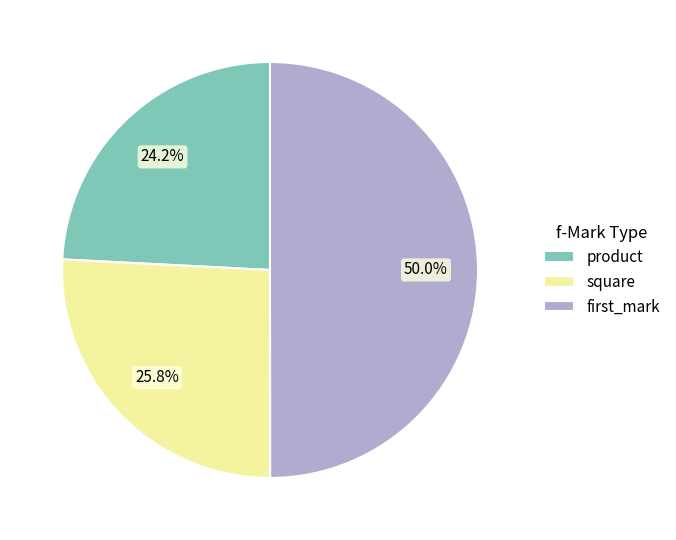

Rank the categories by value from highest to lowest.

first_mark, square, product